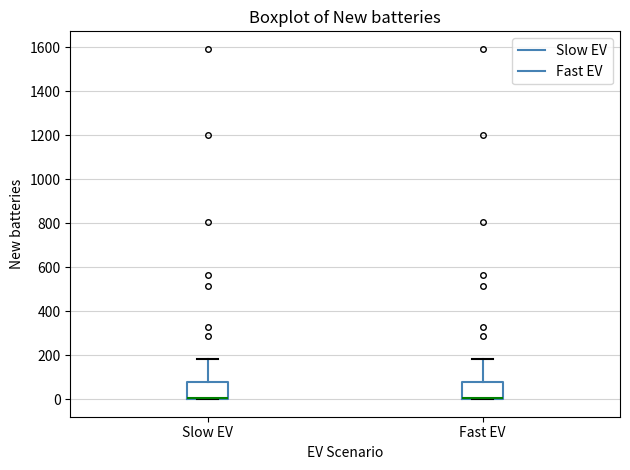

Reading left to right, read every box against the y-axis: the position of its median line, the range the box covers, and the ends of its whiskers. The values are not printed on the chart, so give them approximately, as read against the axis.

Slow EV: median 0 (drawn on the box's lower edge), box 0 to 80, whiskers 0 to 180
Fast EV: median 0 (drawn on the box's lower edge), box 0 to 80, whiskers 0 to 180